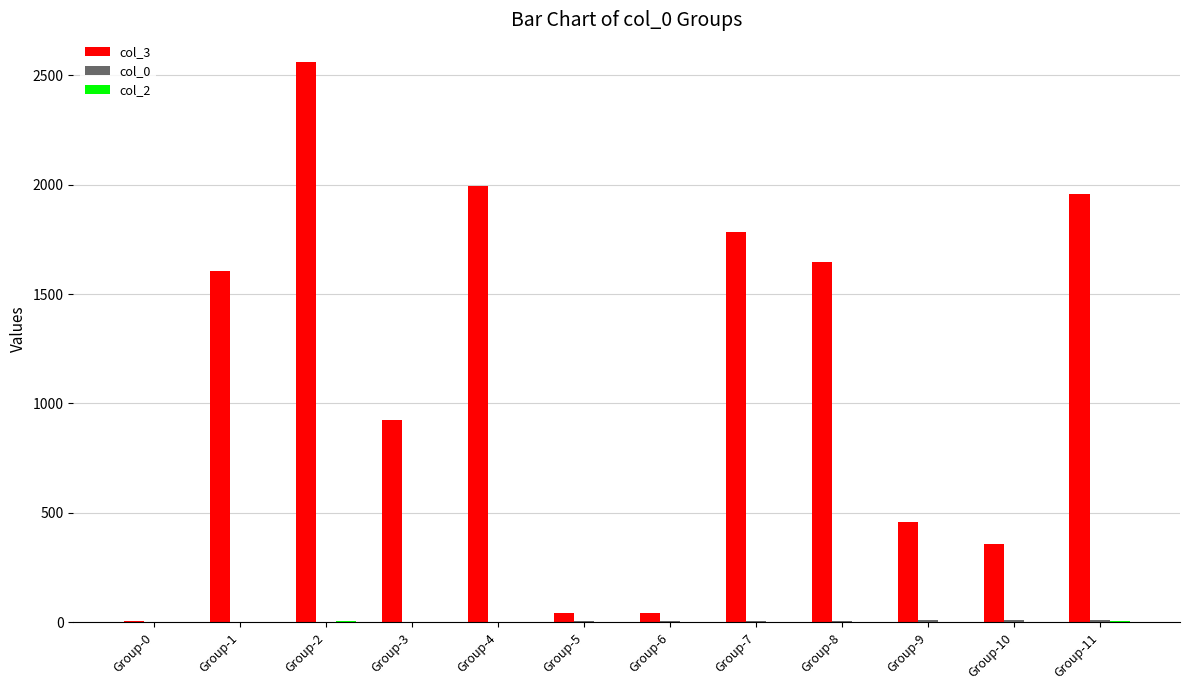

Are the bars grouped side by side (vs. stacked)?

Yes